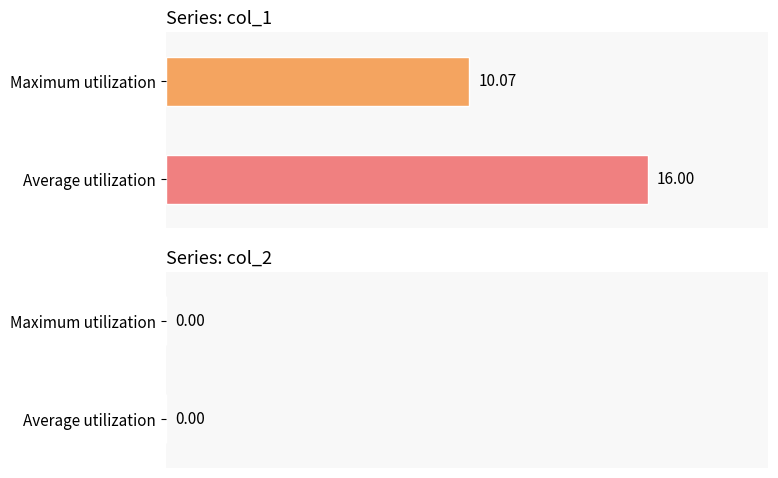

How many categories are shown in the chart?

1